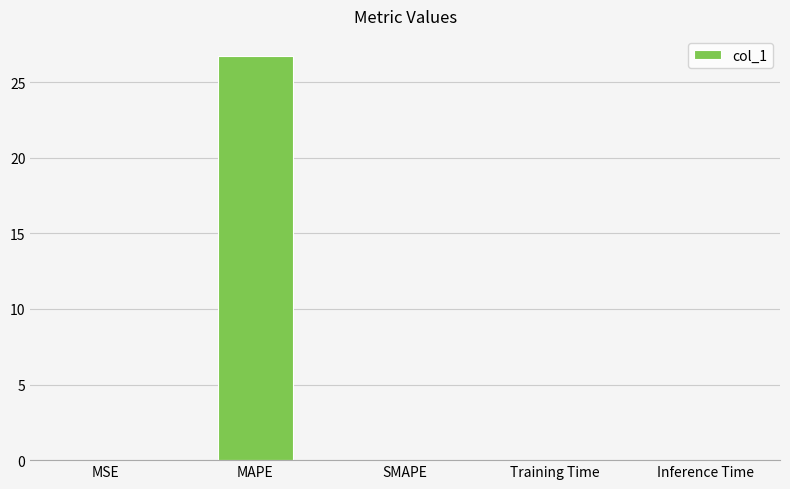

What is the sum of all values?

26.7